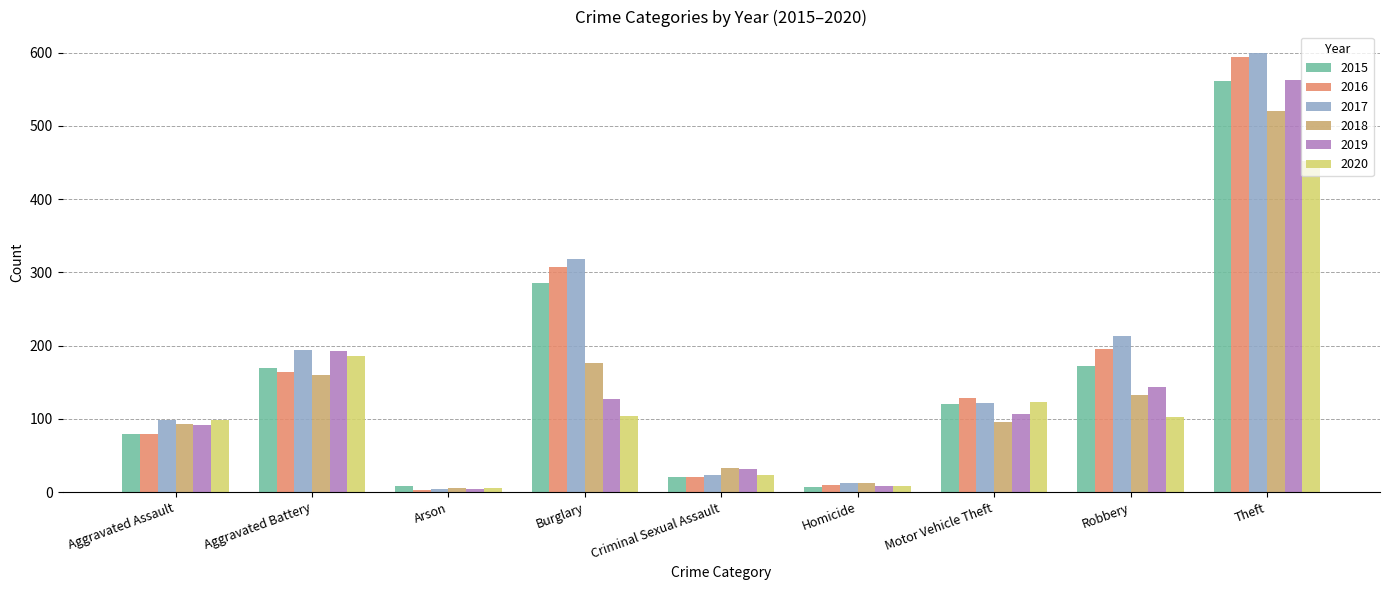

Which label corresponds to the largest value in the chart?

Theft